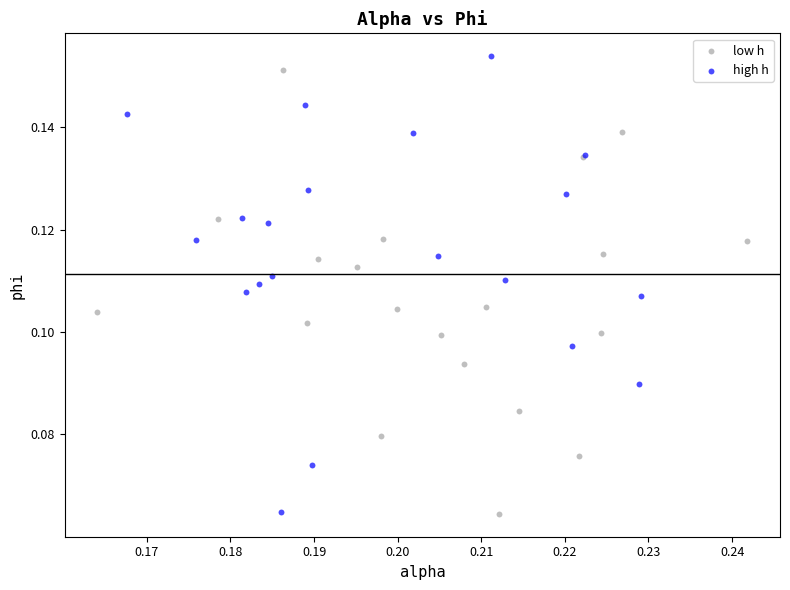

Which series contains the highest Y value?

high h